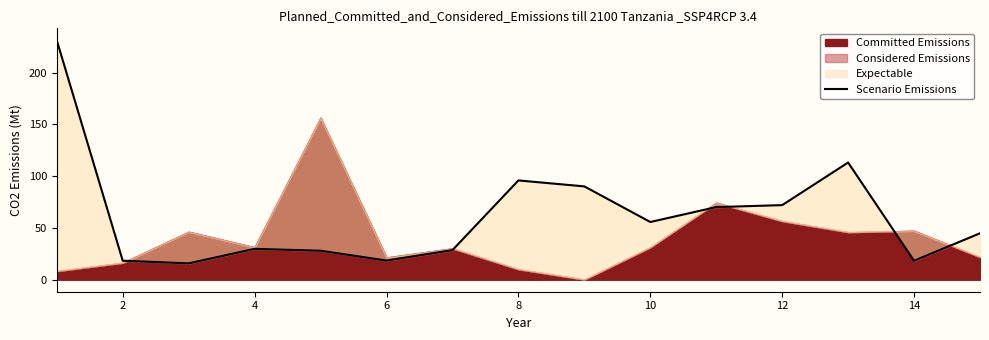

Is it true that Scenario Emissions equals 95.9 at 8?

True